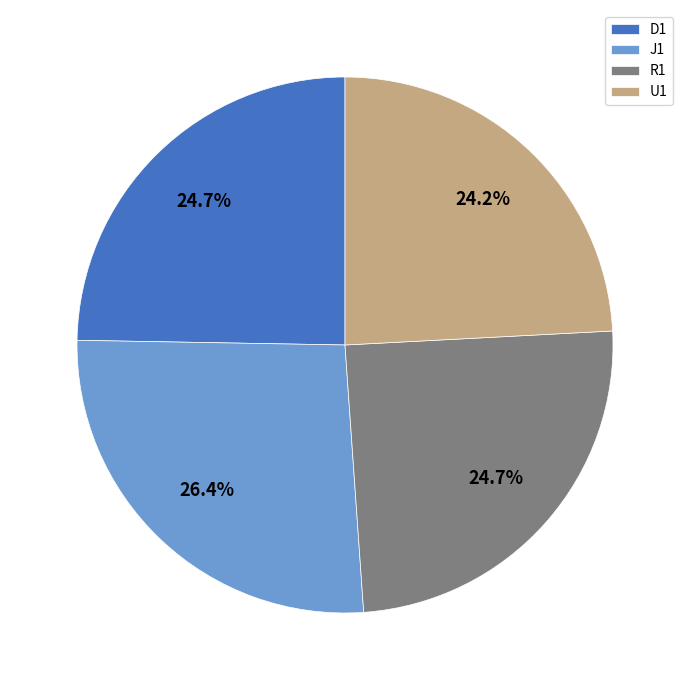

Count the number of slices in the pie.

4